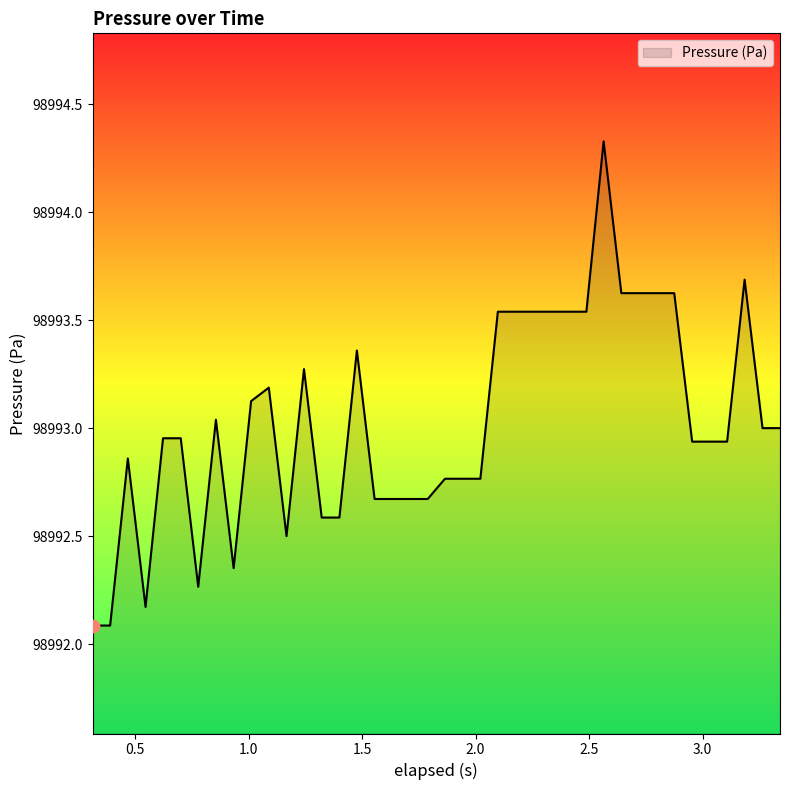

What is the maximum value shown in the chart?

98994.3